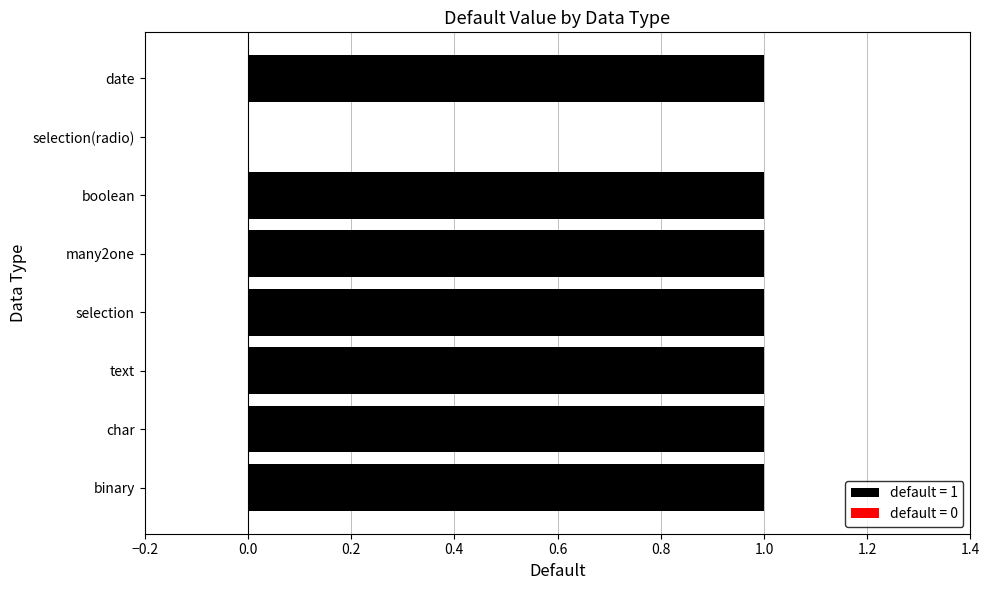

Reading bottom to top, extract all data points from this chart.

binary=1	char=1	text=1	selection=1	many2one=1	boolean=1	selection(radio)=0	date=1